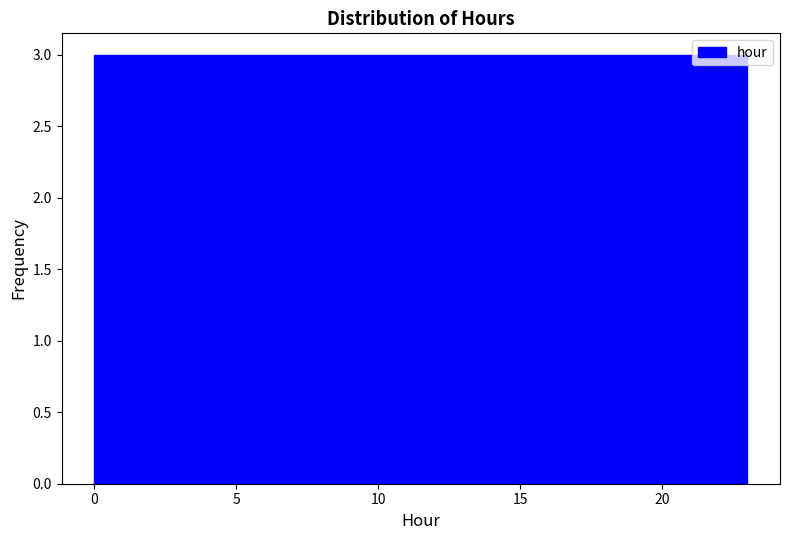

What is the height of the bar covering 6.0 to 8.5 on the x-axis? Neither the bar edges nor the heights are printed on the chart, so give them approximately, as read against the axes.

3